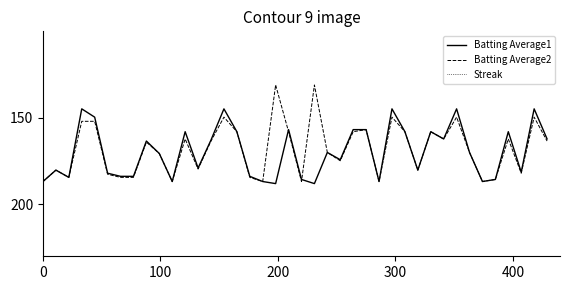

What is the difference between the maximum and minimum values in the Batting Average1 series?

43.2